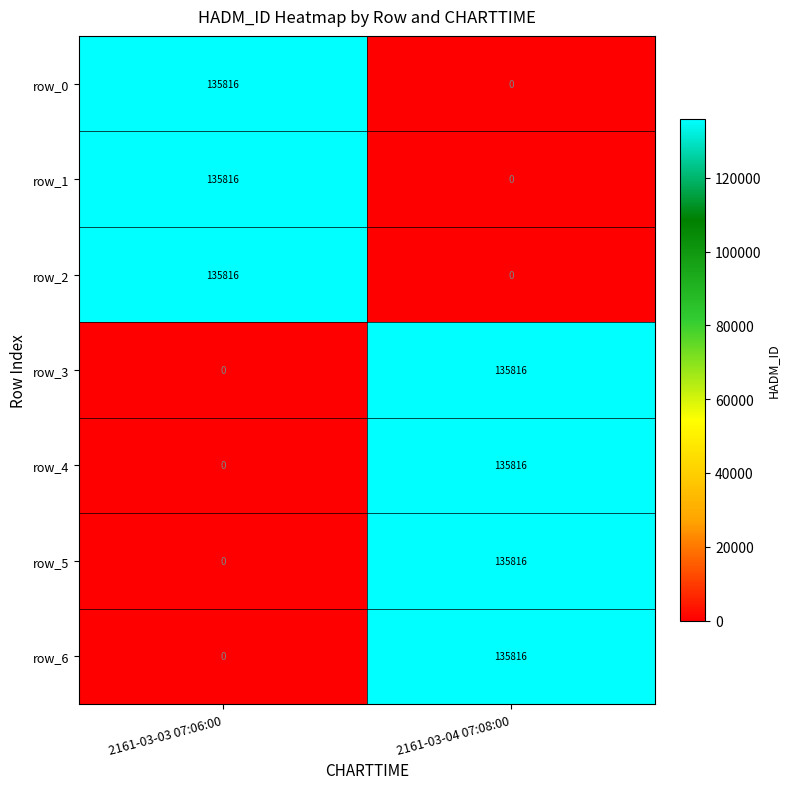

Reading left to right, transcribe all the data shown in this chart.

row_0: 135816	0
row_1: 135816	0
row_2: 135816	0
row_3: 0	135816
row_4: 0	135816
row_5: 0	135816
row_6: 0	135816